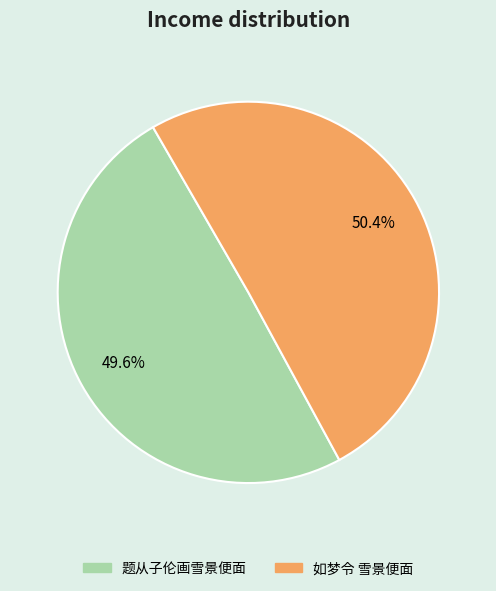

Combined, what portion of the pie is 题从子伦画雪景便面 and 如梦令 雪景便面?

100.0%